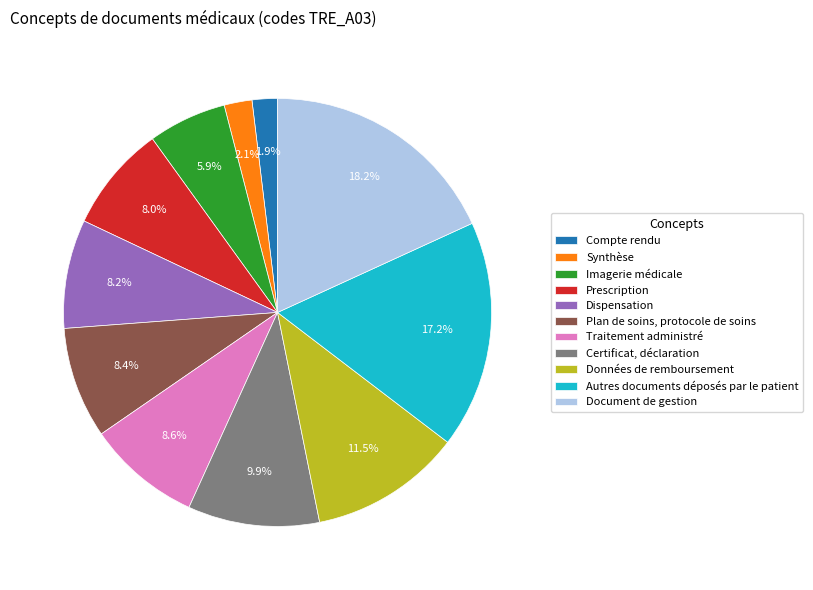

Count the number of slices in the pie.

11